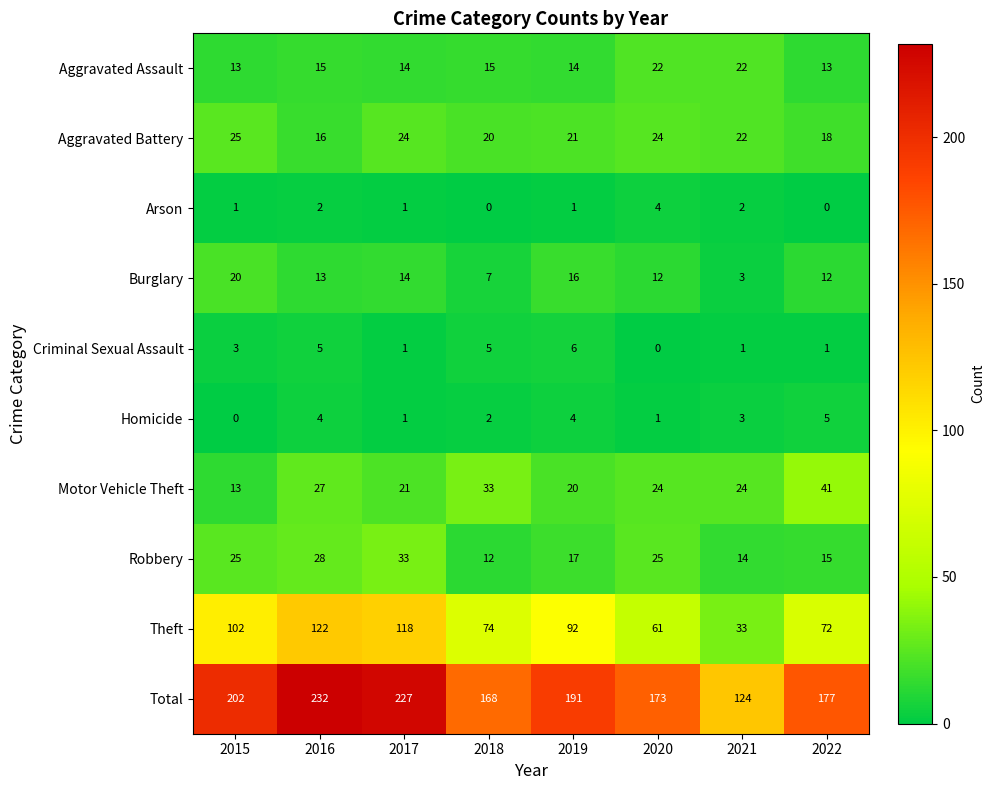

What is the total value across all series at 2019?

382